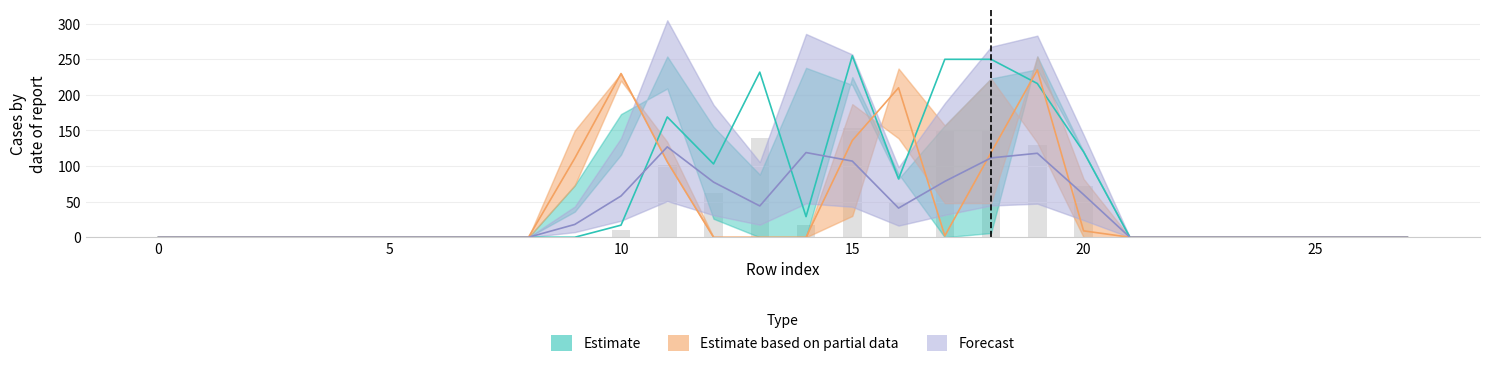

How many groups of bars are there?

28